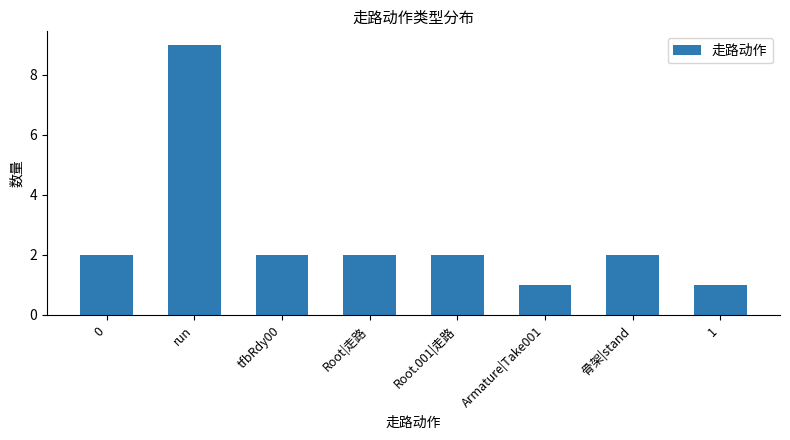

How many bars are there in total?

8